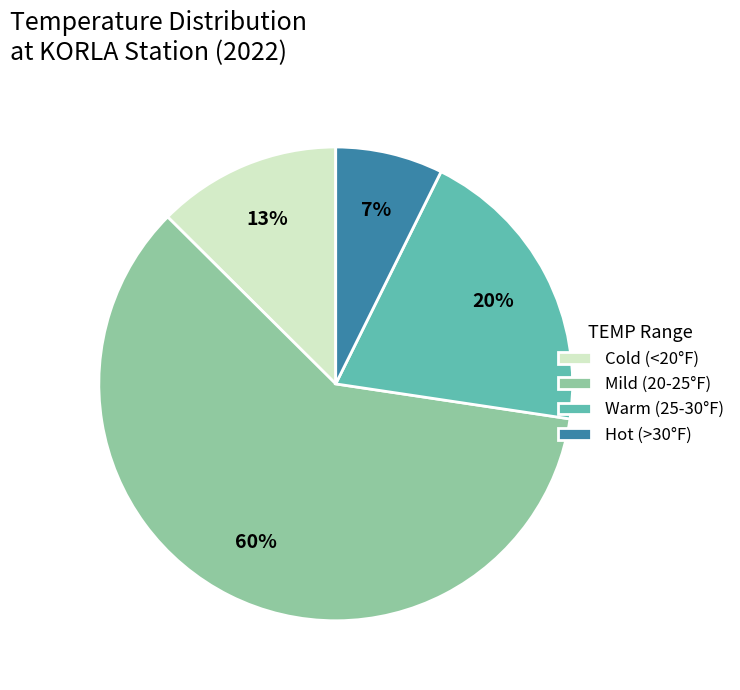

Is there any slice that represents more than half of the pie?

Yes